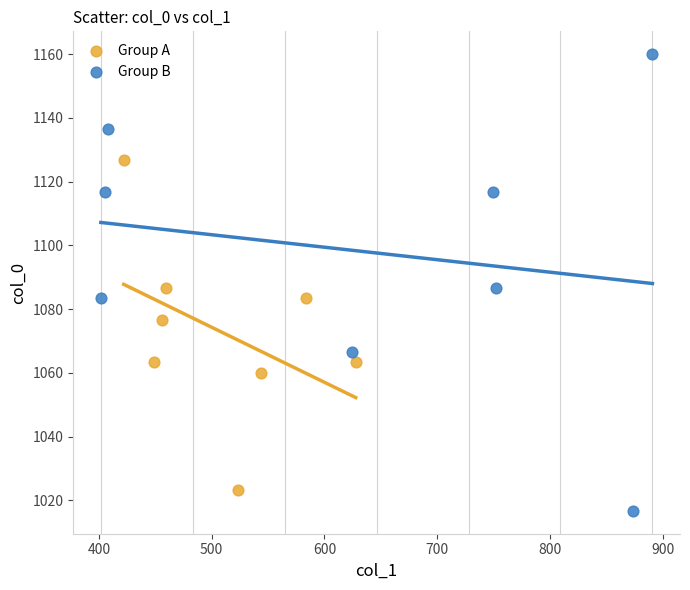

Which series reaches the maximum Y coordinate?

Group B